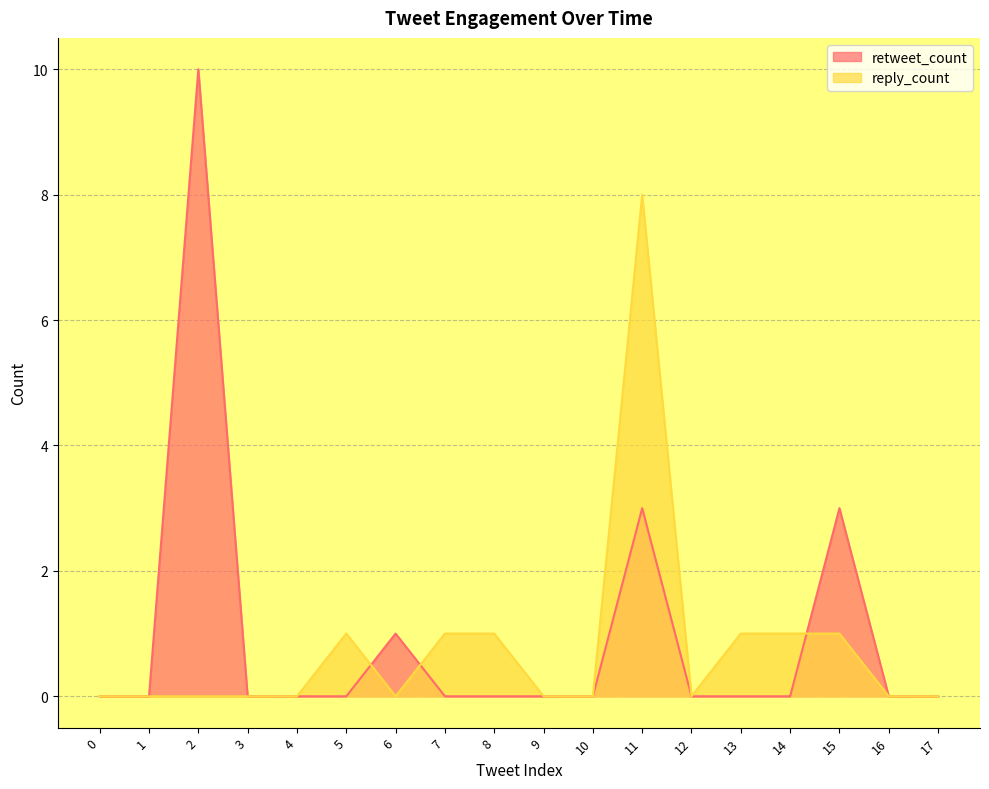

At which label does reply_count reach its peak?

11